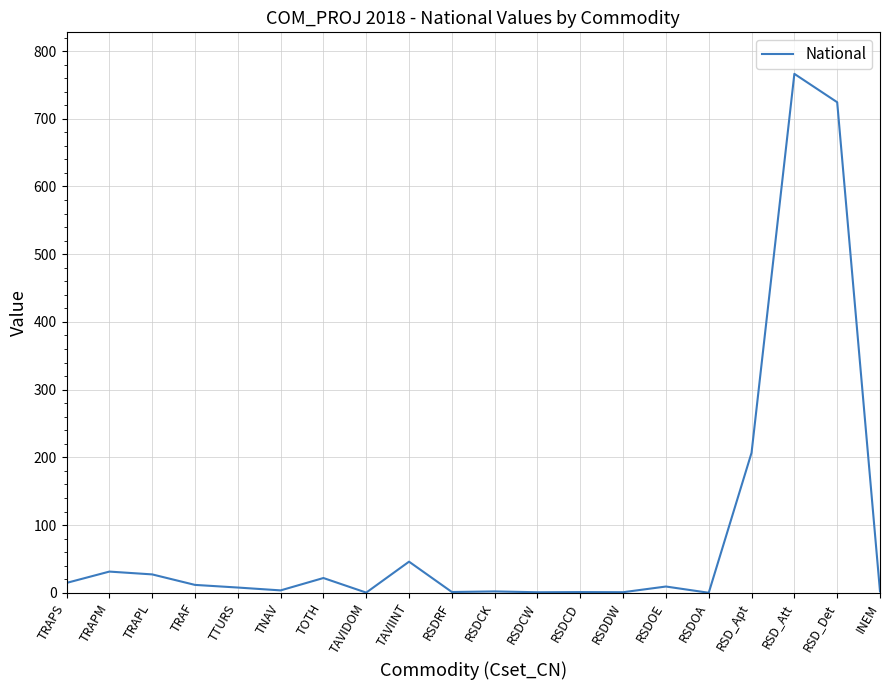

What is the greatest value displayed?

766.4